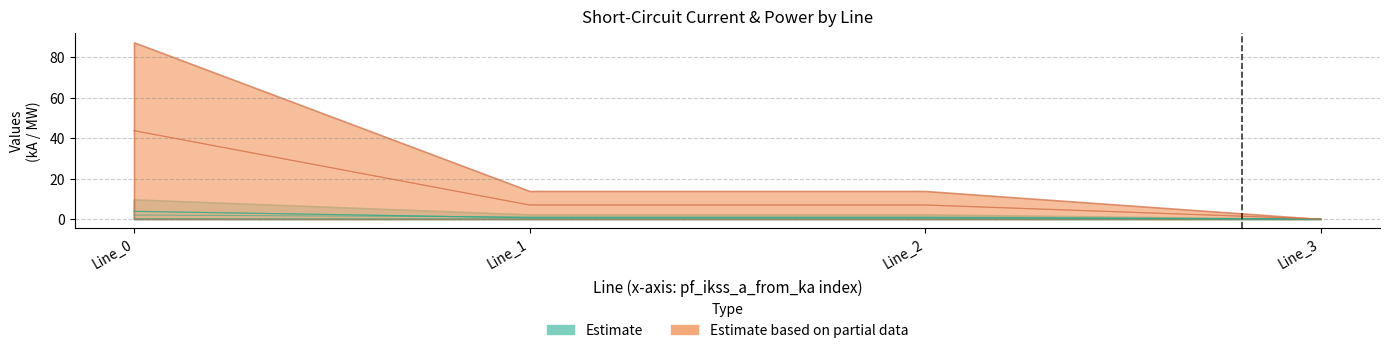

How many lines are shown in the chart?

6